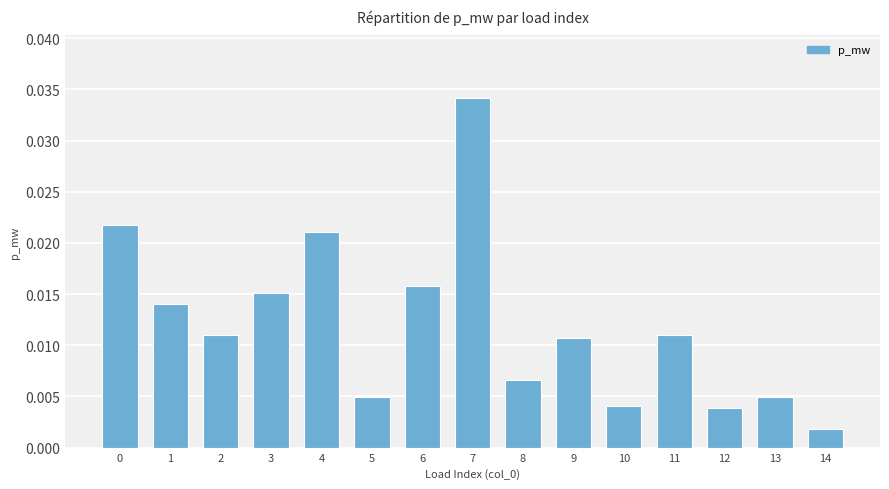

Which label corresponds to the largest value in the chart?

7